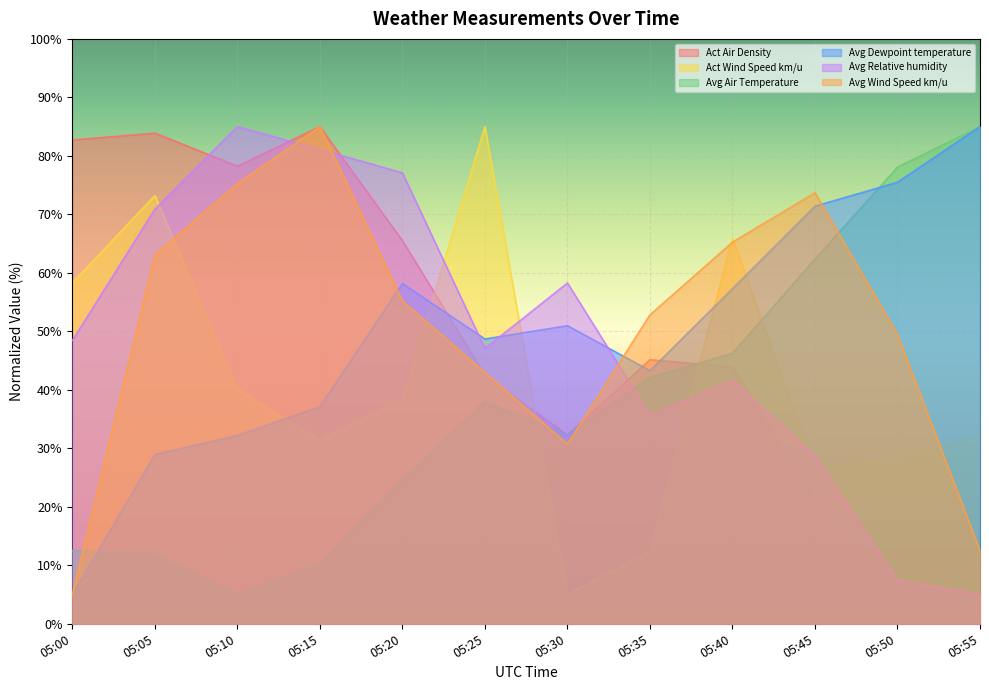

What is the difference between the Avg Air Temperature values at 05:20 and 05:10?

19.6